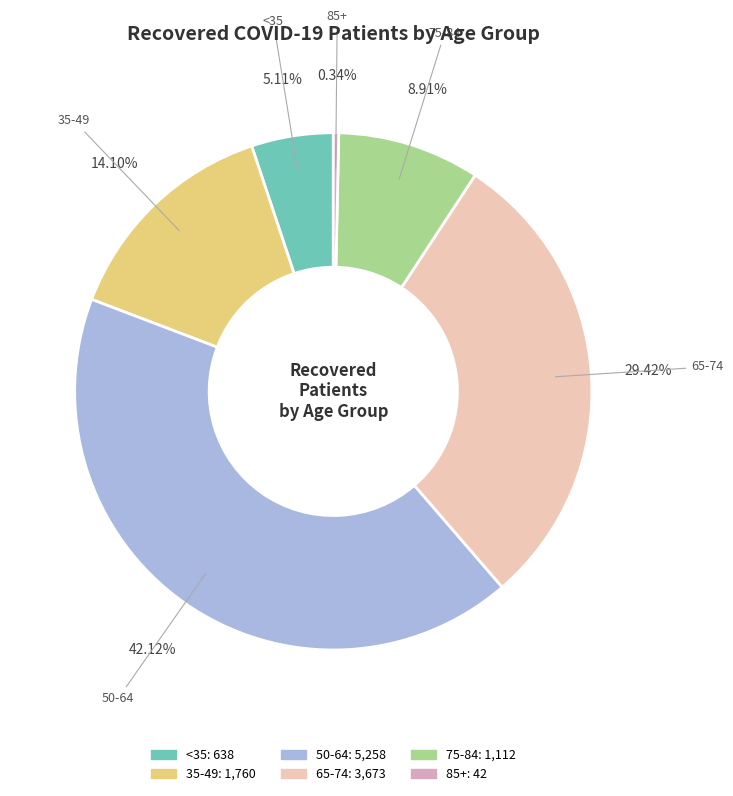

How many segments does this pie chart have?

6